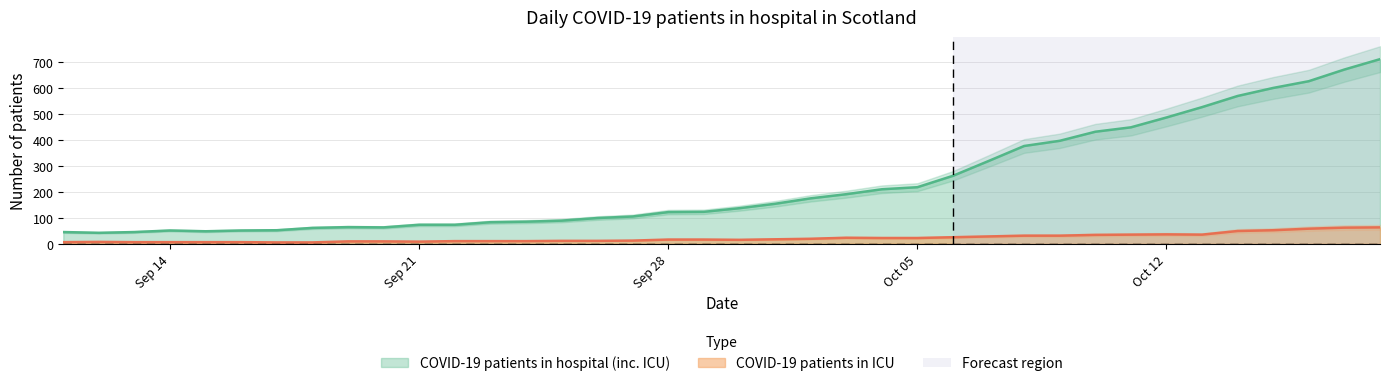

True or false: COVID-19 patients in hospital (inc. ICU) and COVID-19 patients in ICU cross at least once.

False